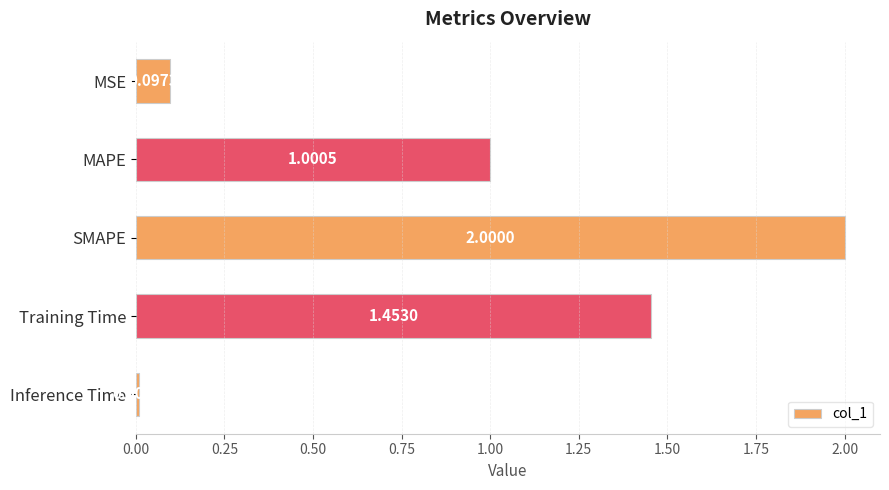

What is the difference between the maximum and second lowest values?

1.9